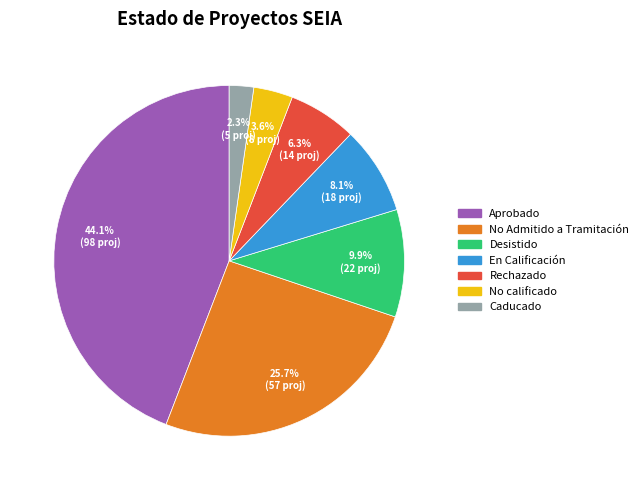

Does Aprobado account for over 50% of the chart?

No